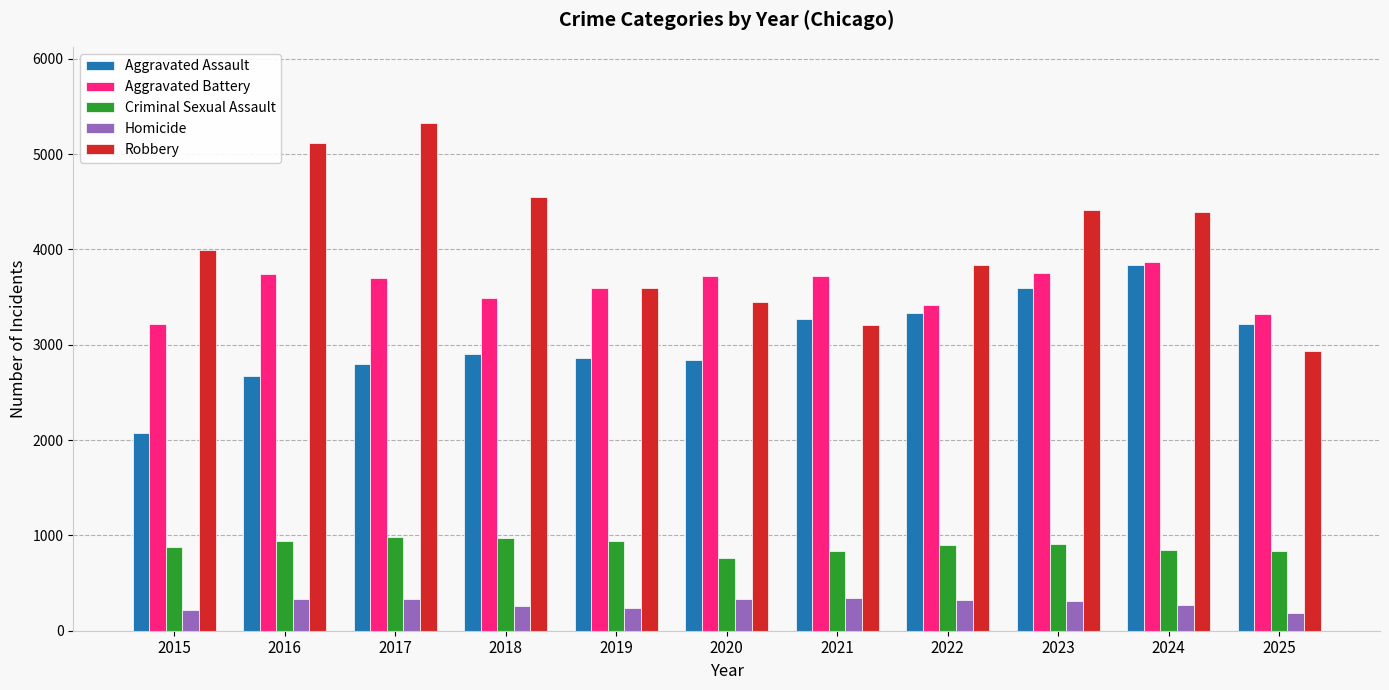

What are all the series names shown in the legend?

Aggravated Assault, Aggravated Battery, Criminal Sexual Assault, Homicide, Robbery